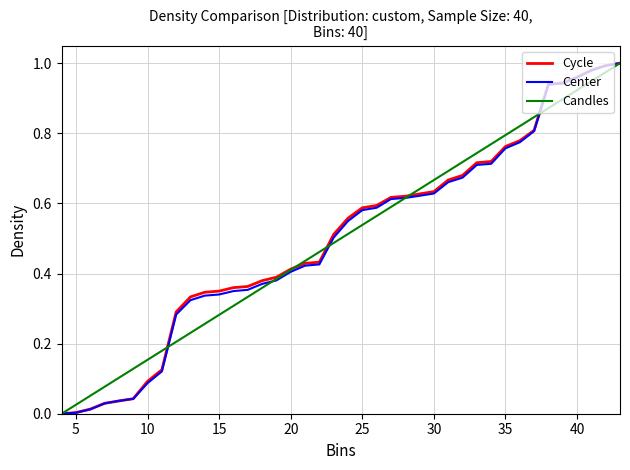

True or false: Cycle has more than 0 points higher than both neighbors.

False